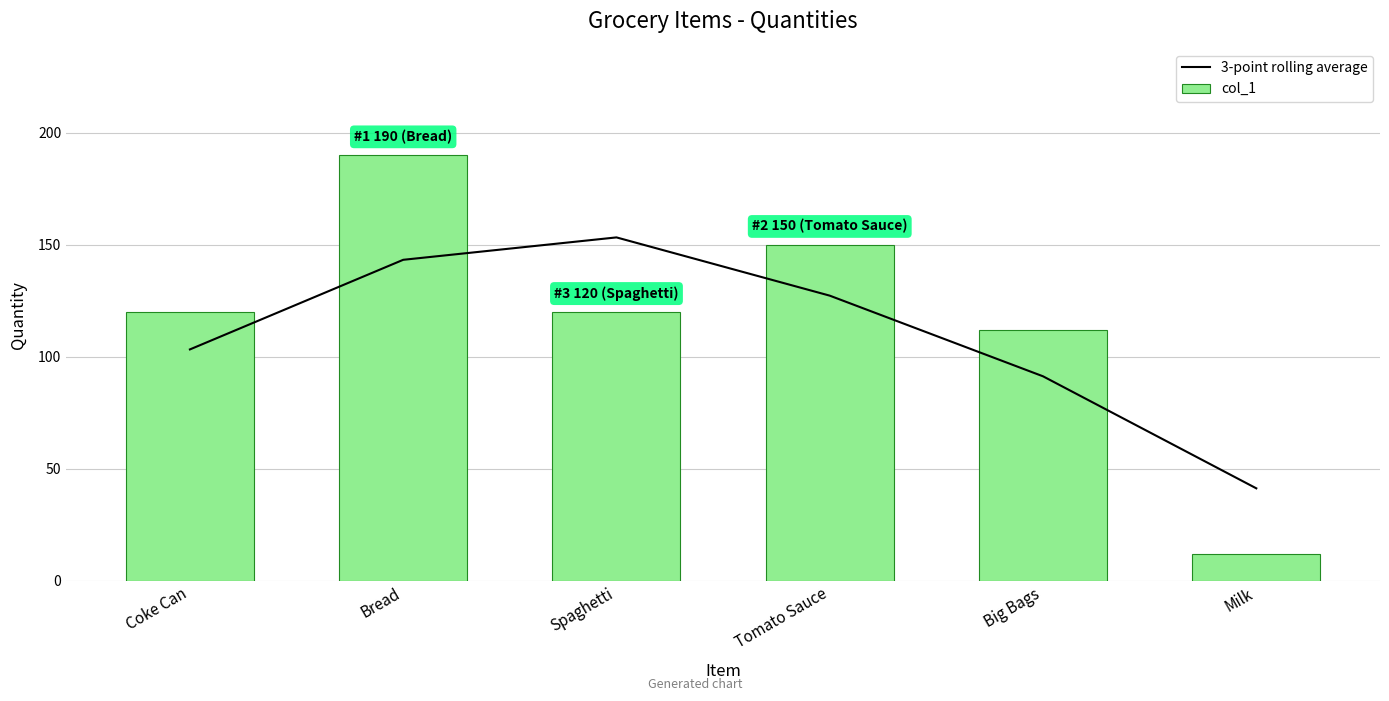

What is the sum of all col_1 values?

704